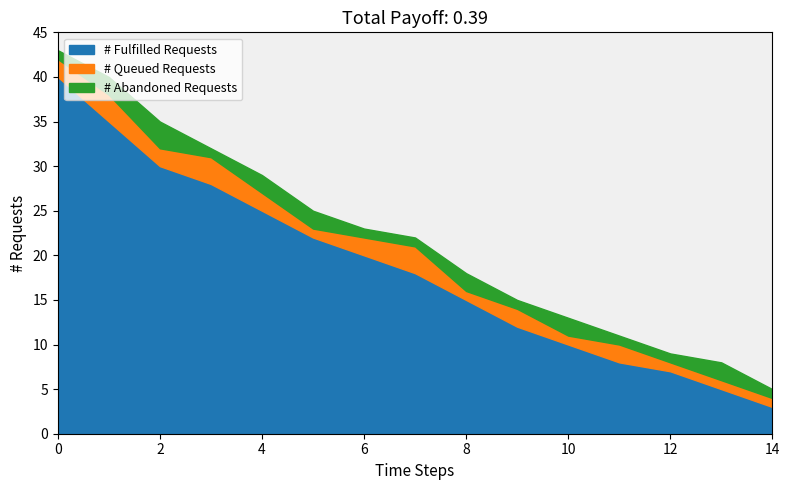

What is the highest value of the # Fulfilled Requests series?

40